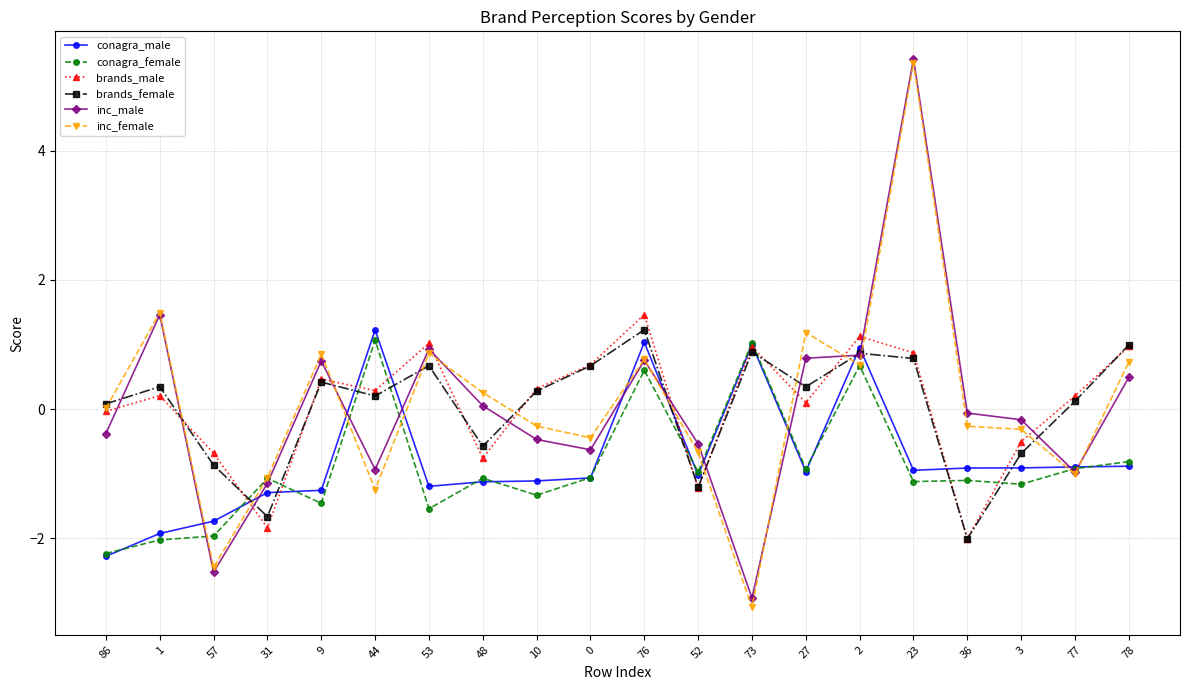

How many series are shown in this chart?

6